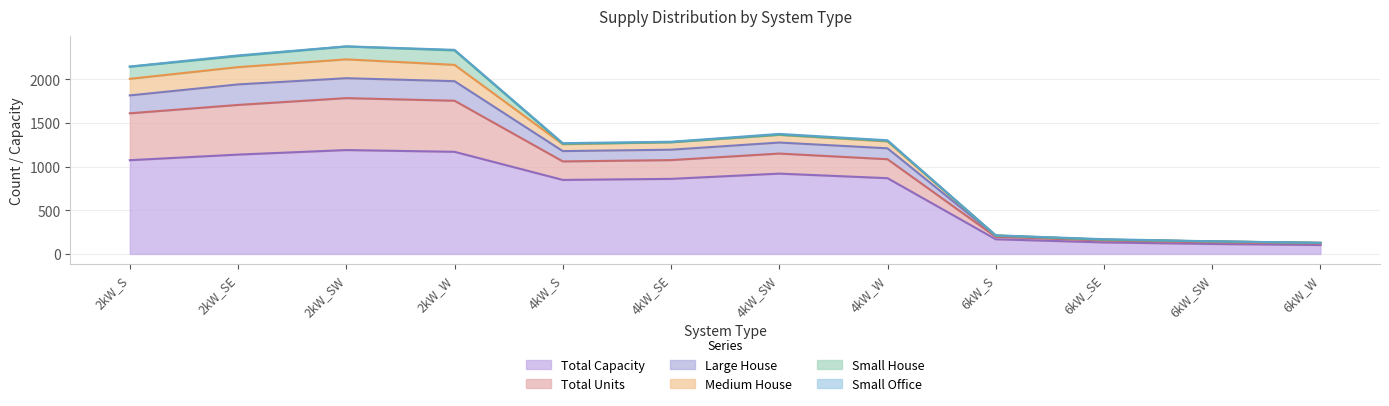

True or false: Medium House and Large House cross at least once.

False